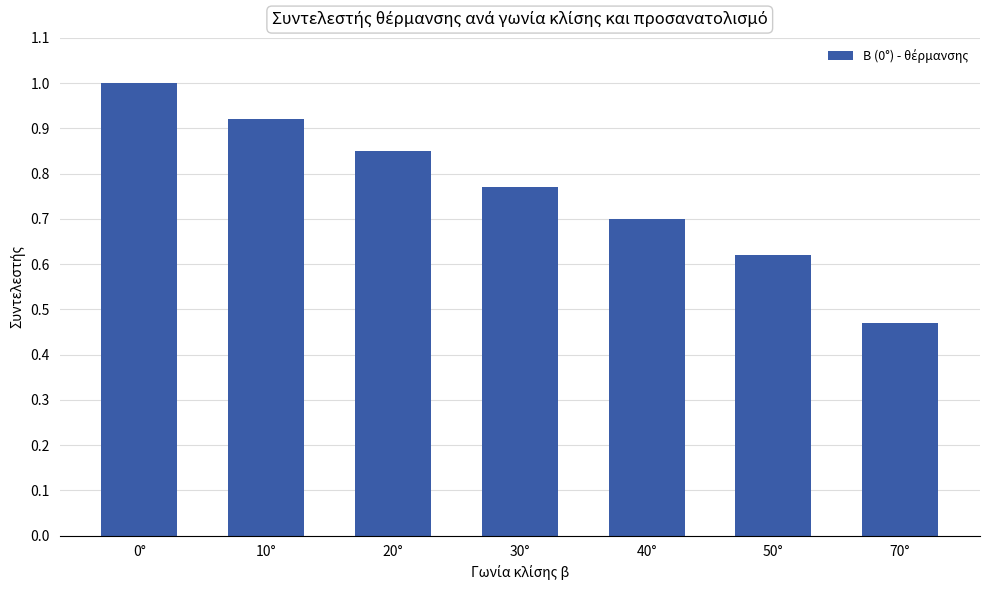

What is the value of the 5th bar from the left?

0.7